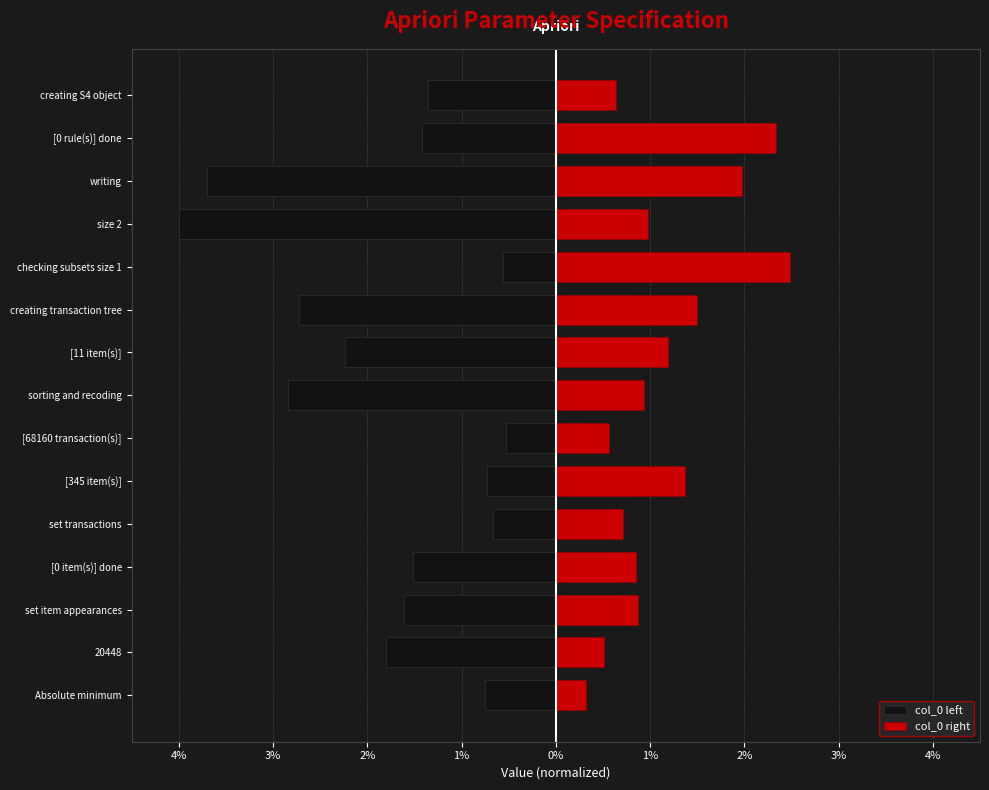

What is the average value of the col_0 left series?

-1.8